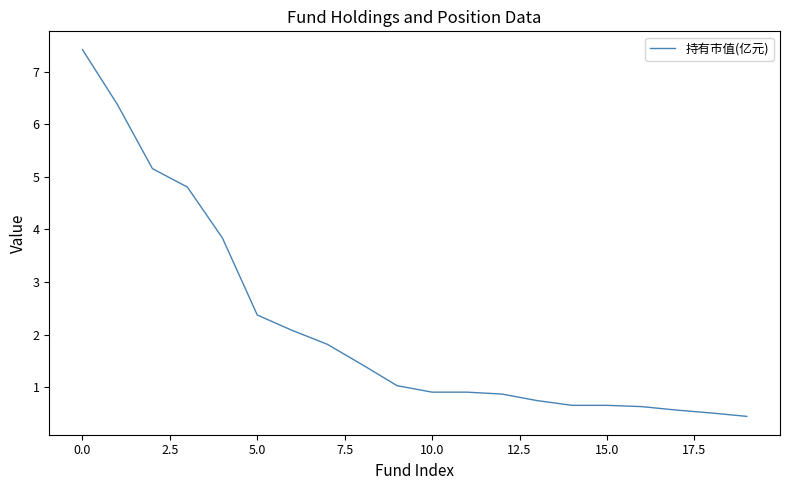

Is this an area chart (filled region under the line)?

No